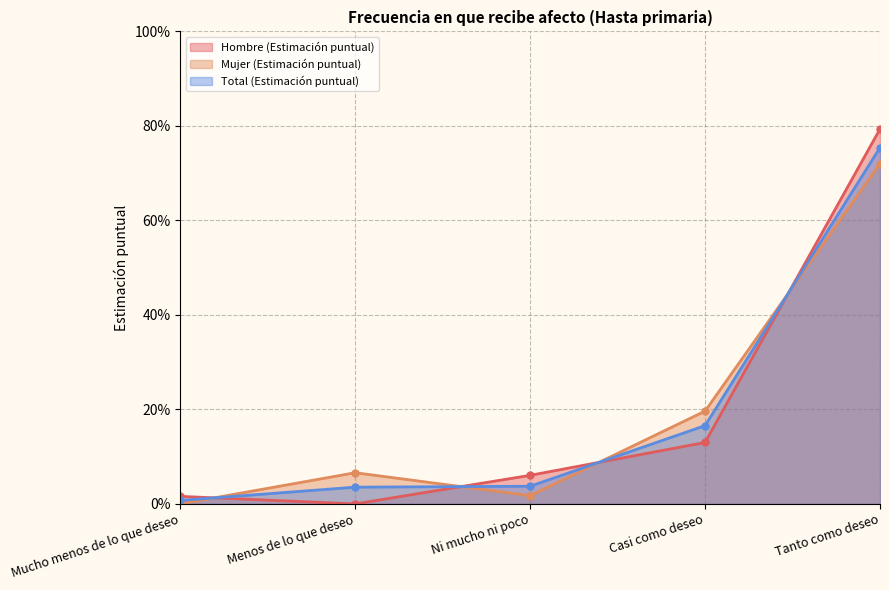

Reading right to left, what are all the values shown in this chart?

Hombre (Estimación puntual): Tanto como deseo=0.8	Casi como deseo=0.1	Ni mucho ni poco=0.1	Menos de lo que deseo=0.0	Mucho menos de lo que deseo=0.0
Mujer (Estimación puntual): Tanto como deseo=0.7	Casi como deseo=0.2	Ni mucho ni poco=0.0	Menos de lo que deseo=0.1	Mucho menos de lo que deseo=0.0
Total (Estimación puntual): Tanto como deseo=0.8	Casi como deseo=0.2	Ni mucho ni poco=0.0	Menos de lo que deseo=0.0	Mucho menos de lo que deseo=0.0